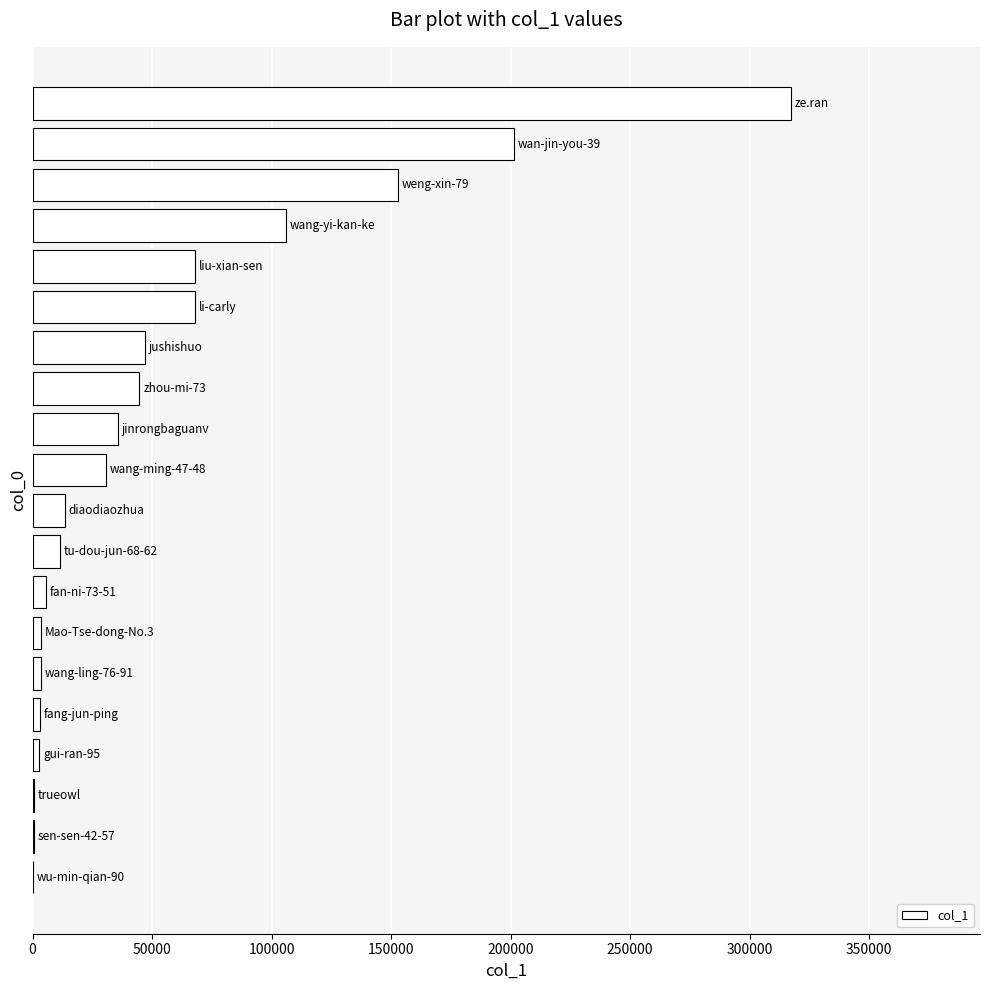

Count the number of categories in the chart.

20